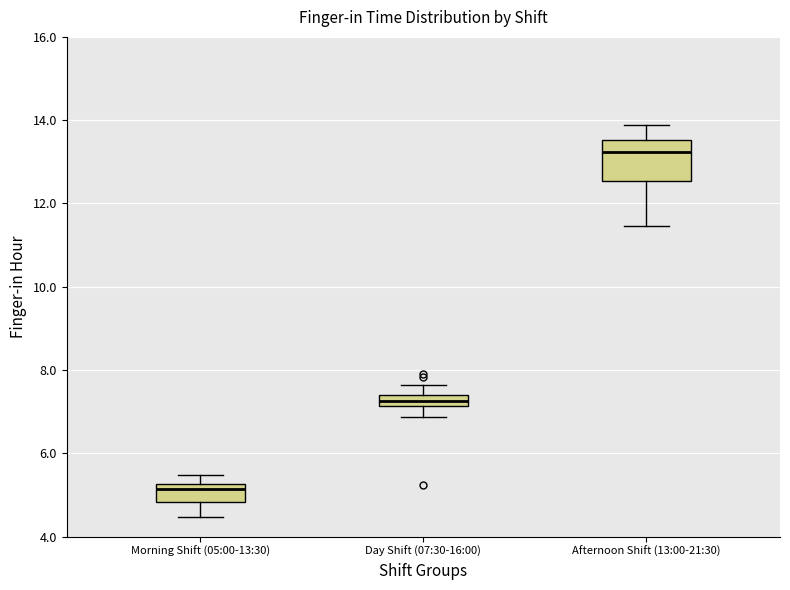

Comparing the boxes themselves (not the whiskers), which one is the tallest?

Afternoon Shift (13:00-21:30)